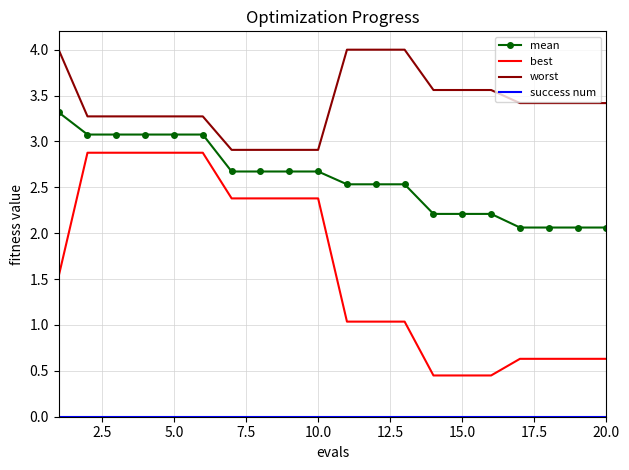

Which series has the largest total across all categories?

worst